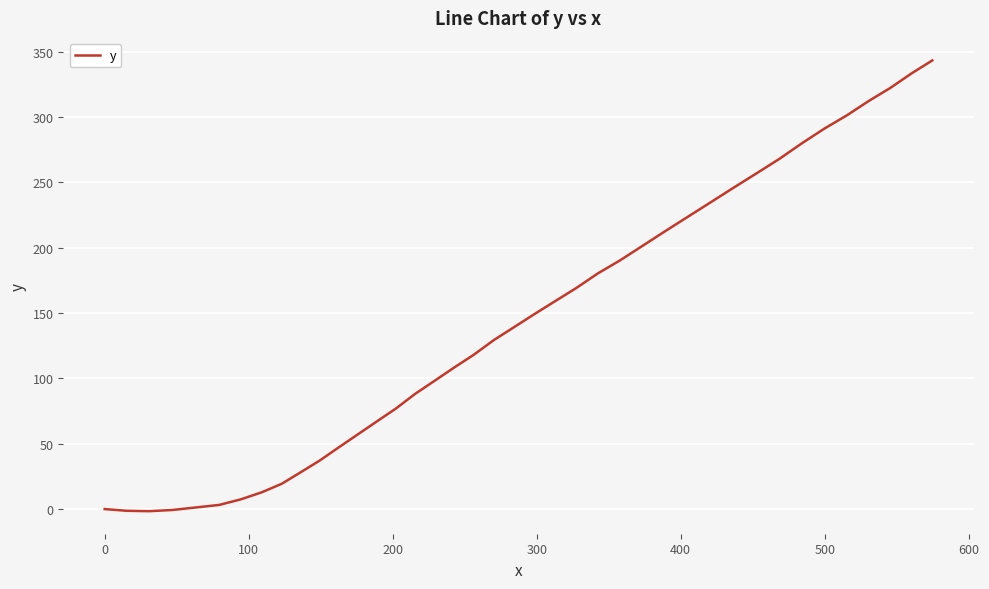

What is the difference between the maximum and minimum values?

344.9